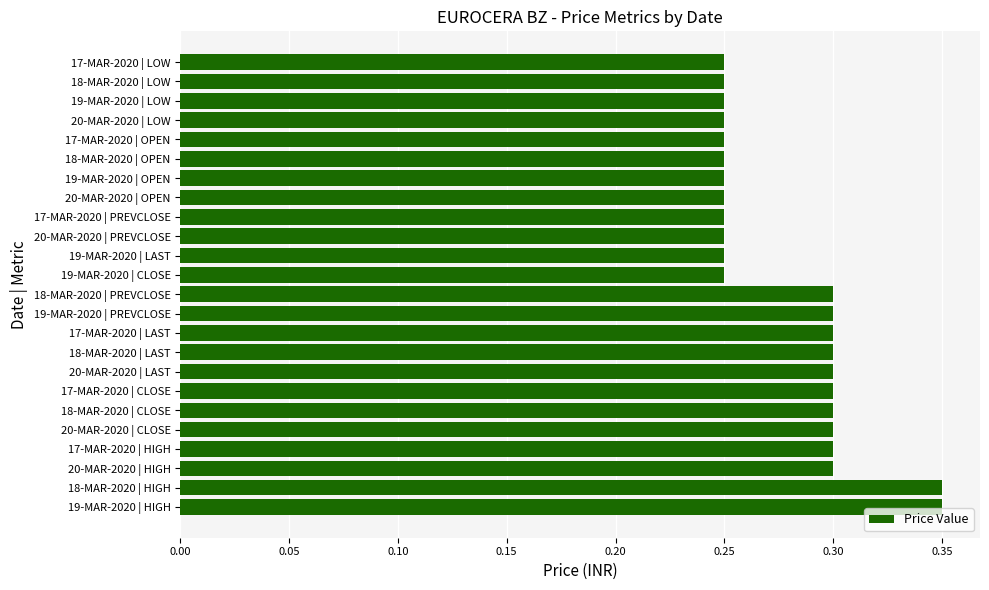

Count the values in the range 0 to 1.

24